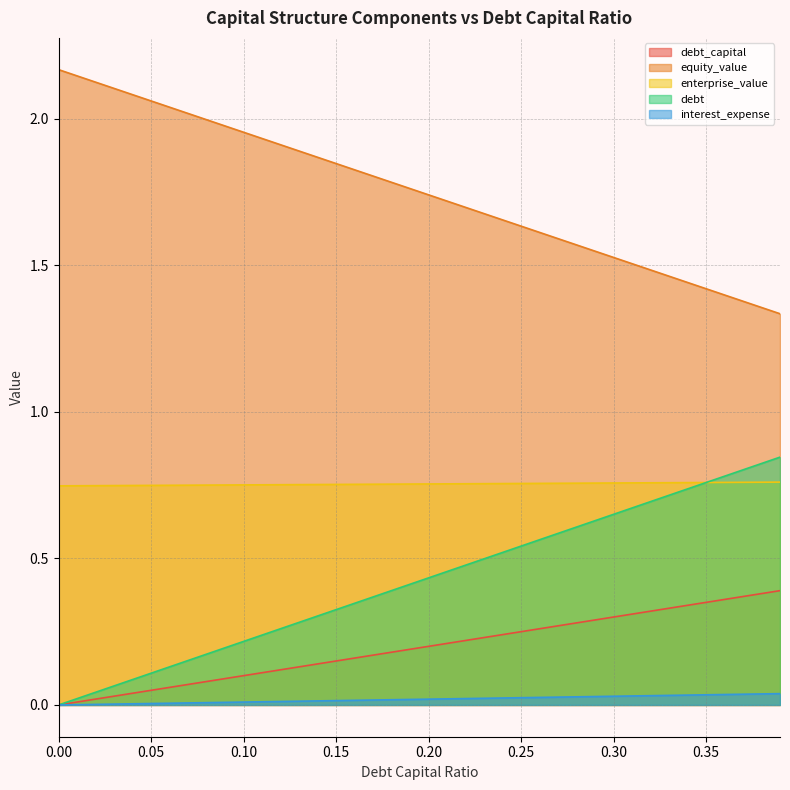

True or false: equity_value and interest_expense intersect in this chart.

False